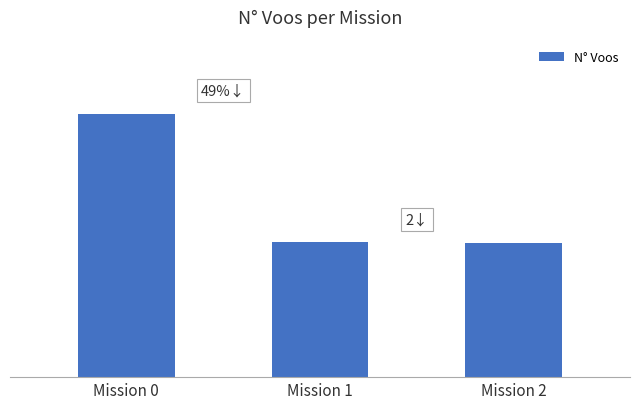

Does the chart contain any negative values?

No